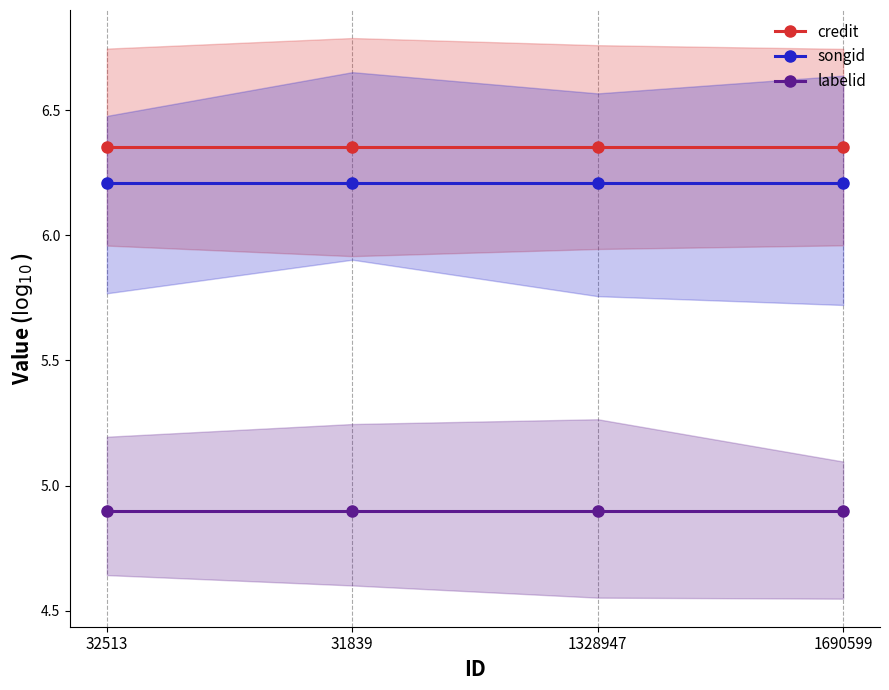

Rank the categories by labelid value from highest to lowest.

32513, 31839, 1328947, 1690599